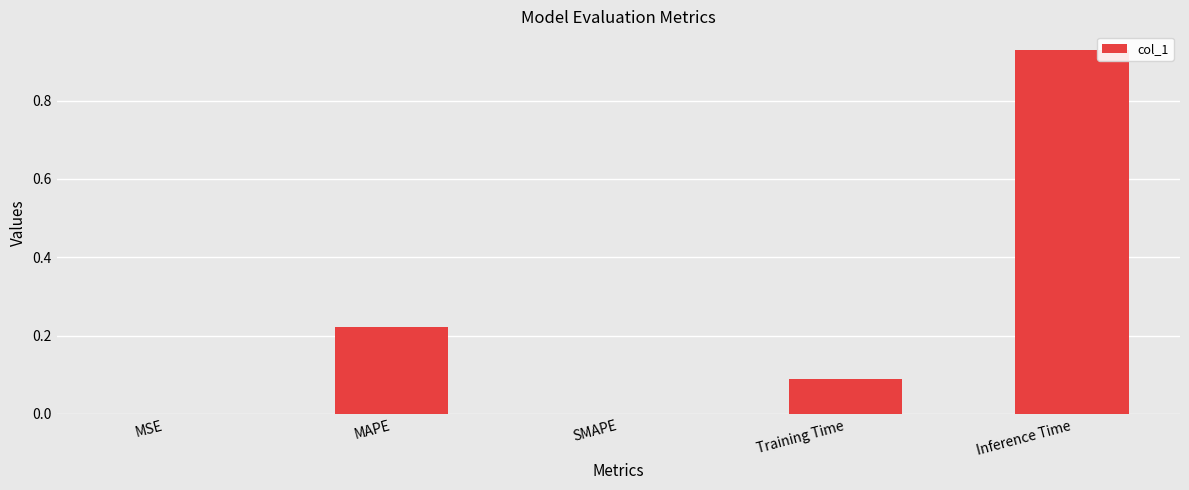

Between Training Time and SMAPE, which is larger?

Training Time